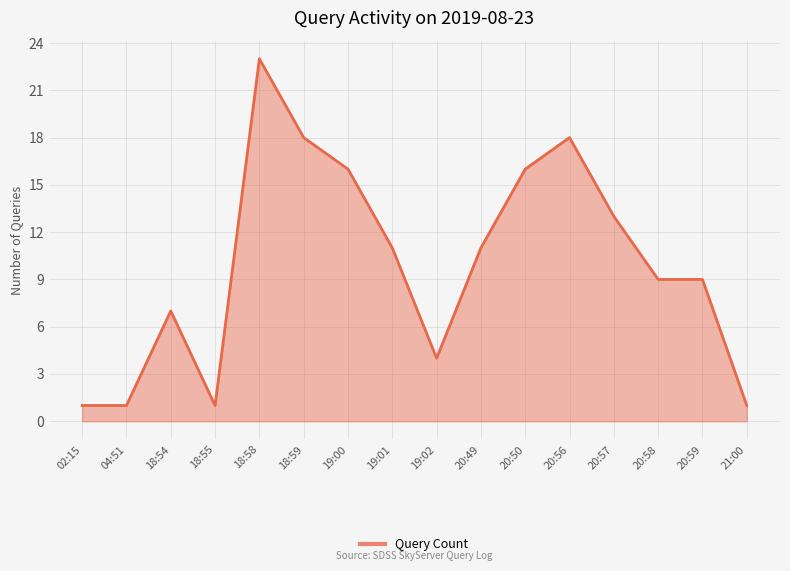

What is the sum of the values at 04:51 and 20:58?

10